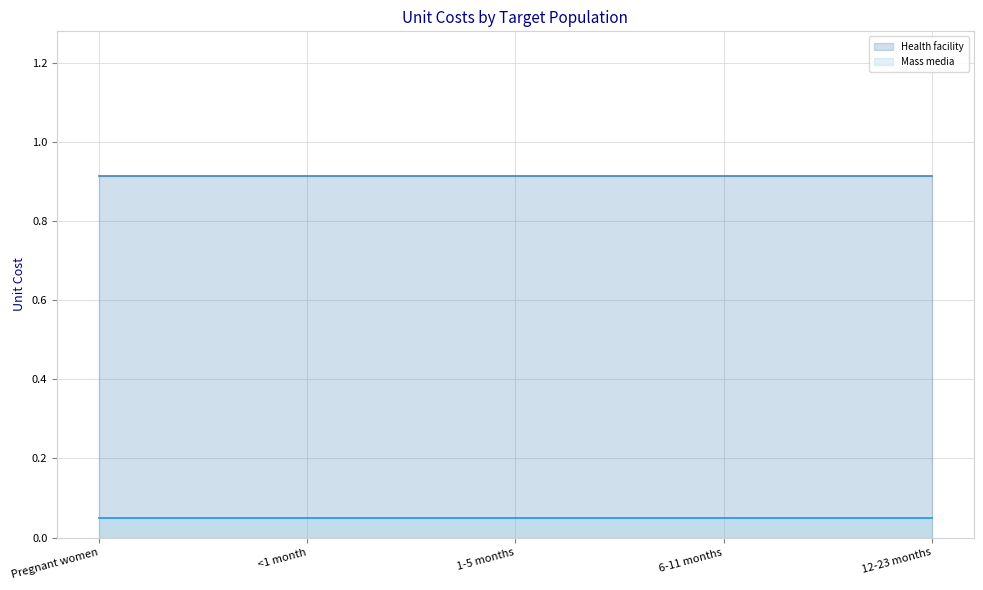

What is the value of the Health facility point at the 2nd from the left?

0.9